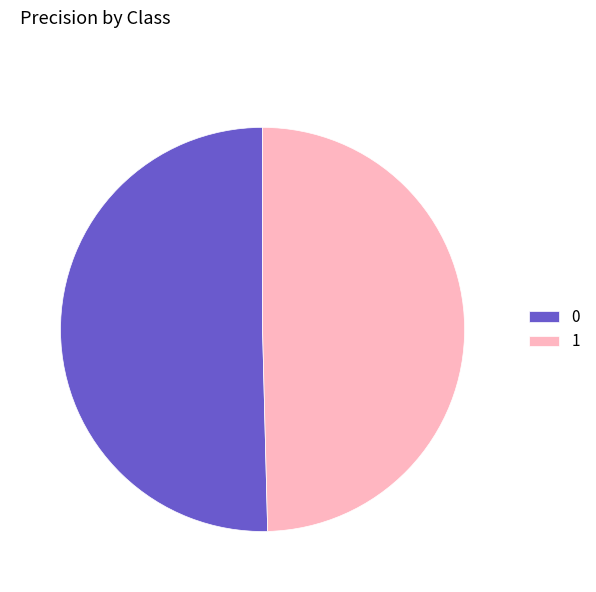

Does any single category account for the majority?

Yes